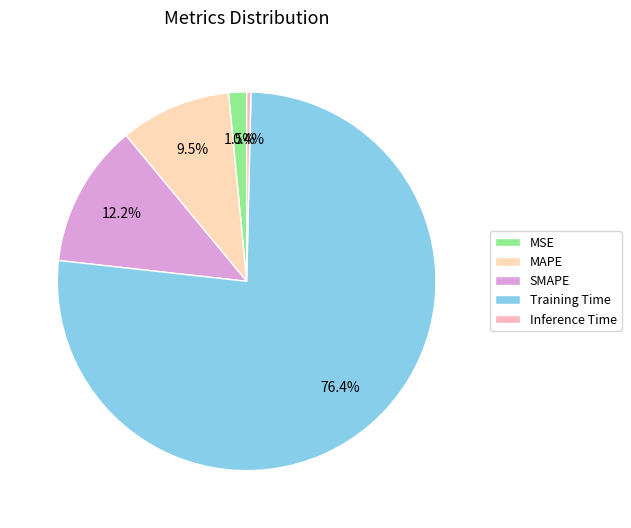

True or false: MAPE accounts for 1% of the total.

False